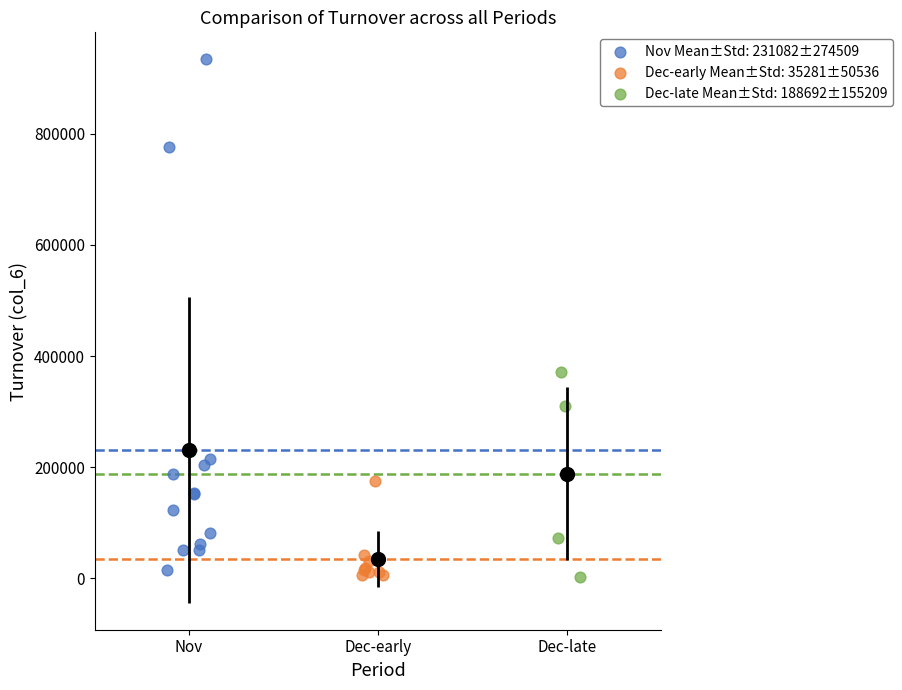

Which series has the largest Y range (max minus min)?

Nov Mean±Std: 231082±274509